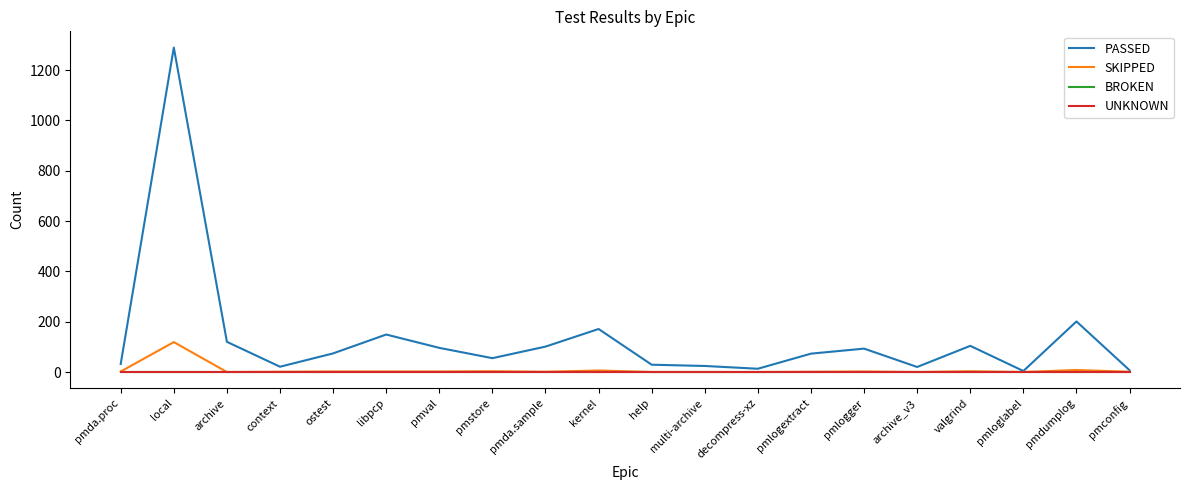

Does the chart display data point markers on the line(s)?

No